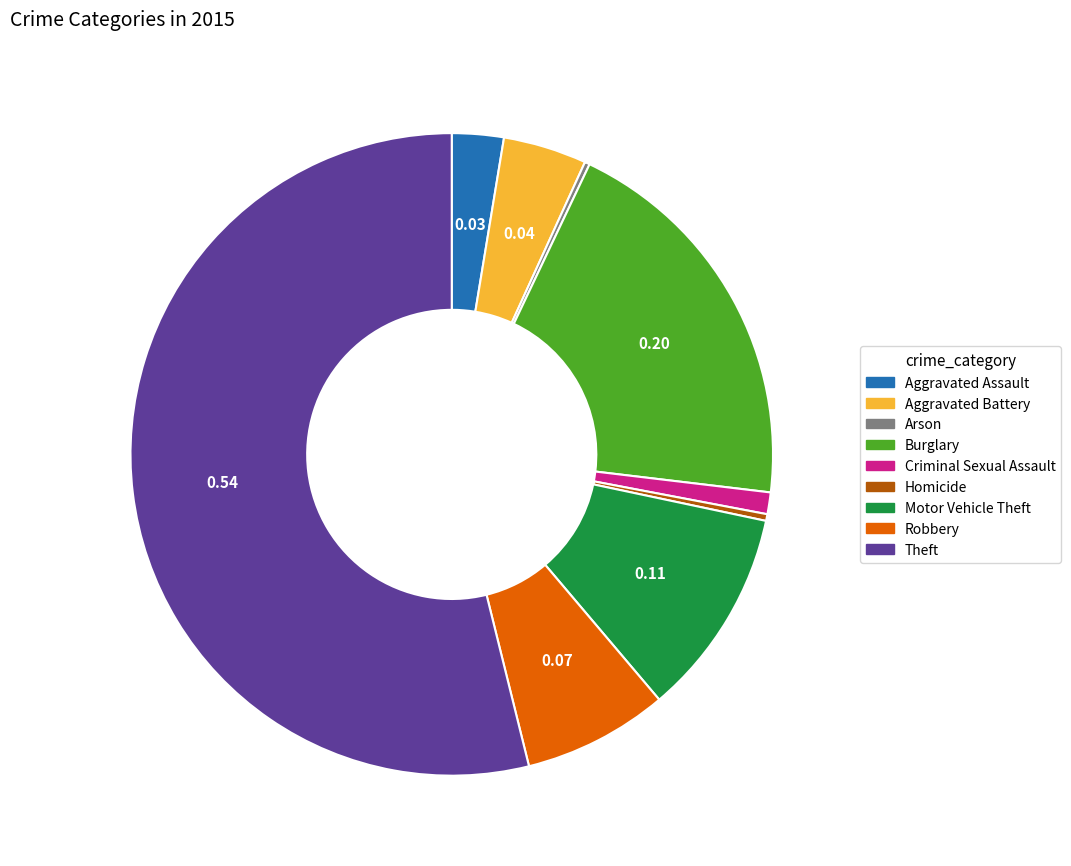

Combined, do Burglary and Aggravated Assault account for over 50%?

No